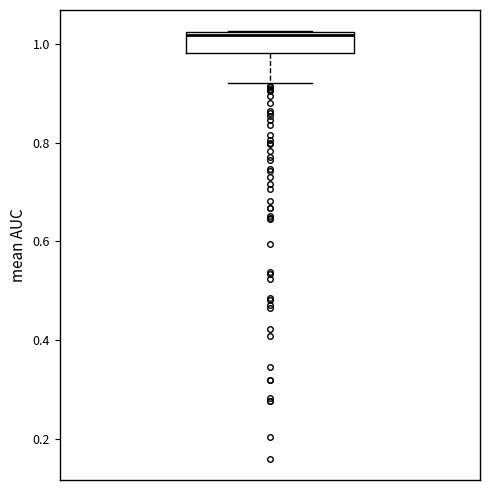

Transcribe this box plot: give where the median line is, the range the box spans, and where the two whiskers end, as read against the y-axis. The values are not printed on the chart, so give them approximately, as read against the axis.

median 1.02 (just below the box's upper edge), box 0.98 to 1.02, whiskers 0.92 to 1.02